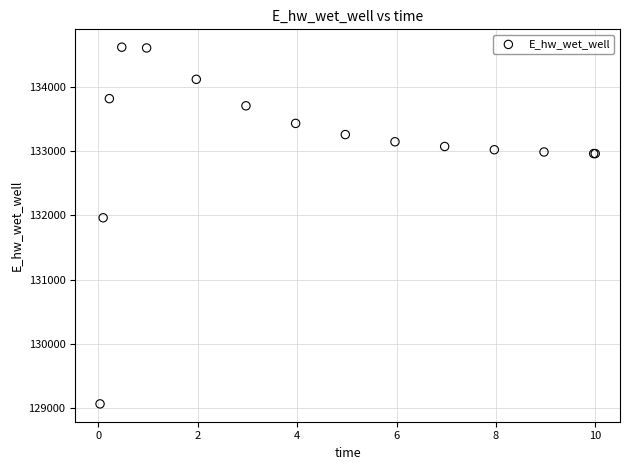

What Y value in the scatter plot is closest to 131839?

131960.2